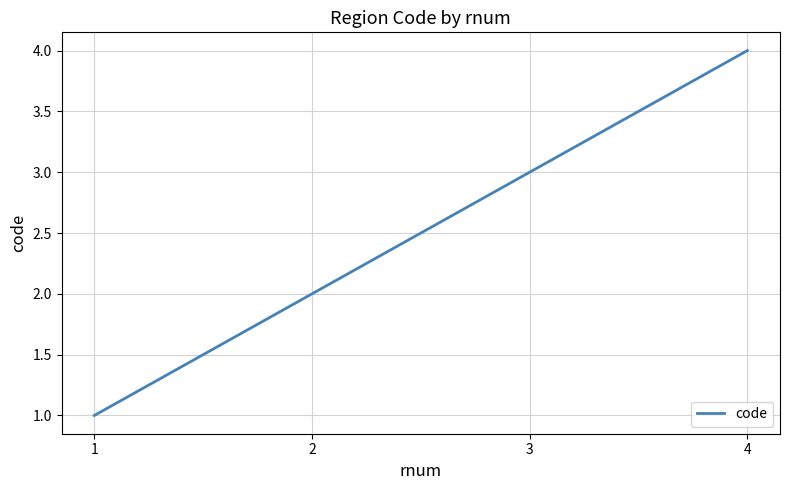

Which label corresponds to the smallest value in the chart?

1